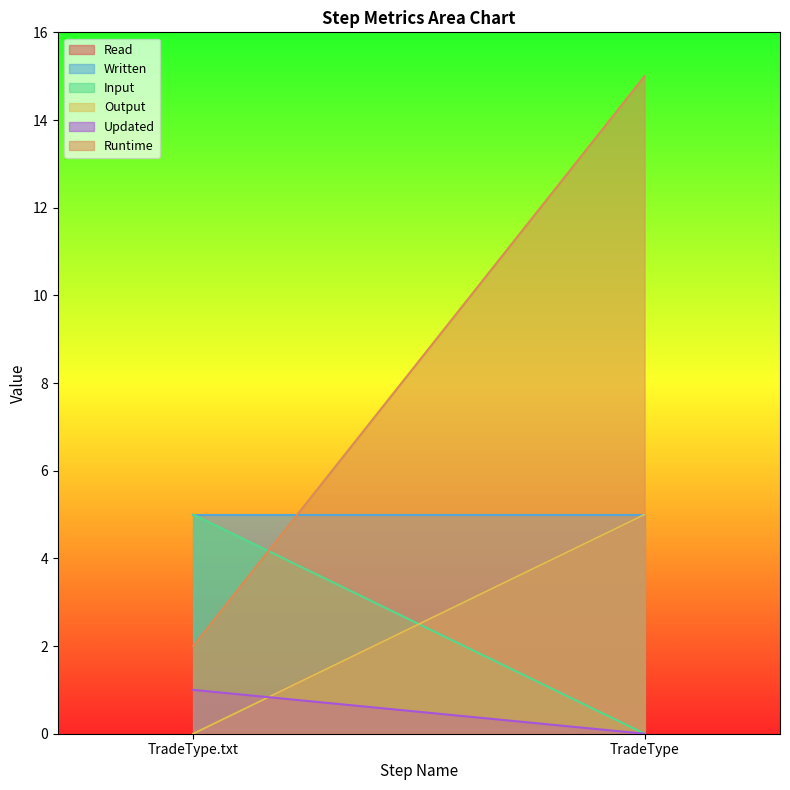

At how many categories does at least one series exceed 5?

1